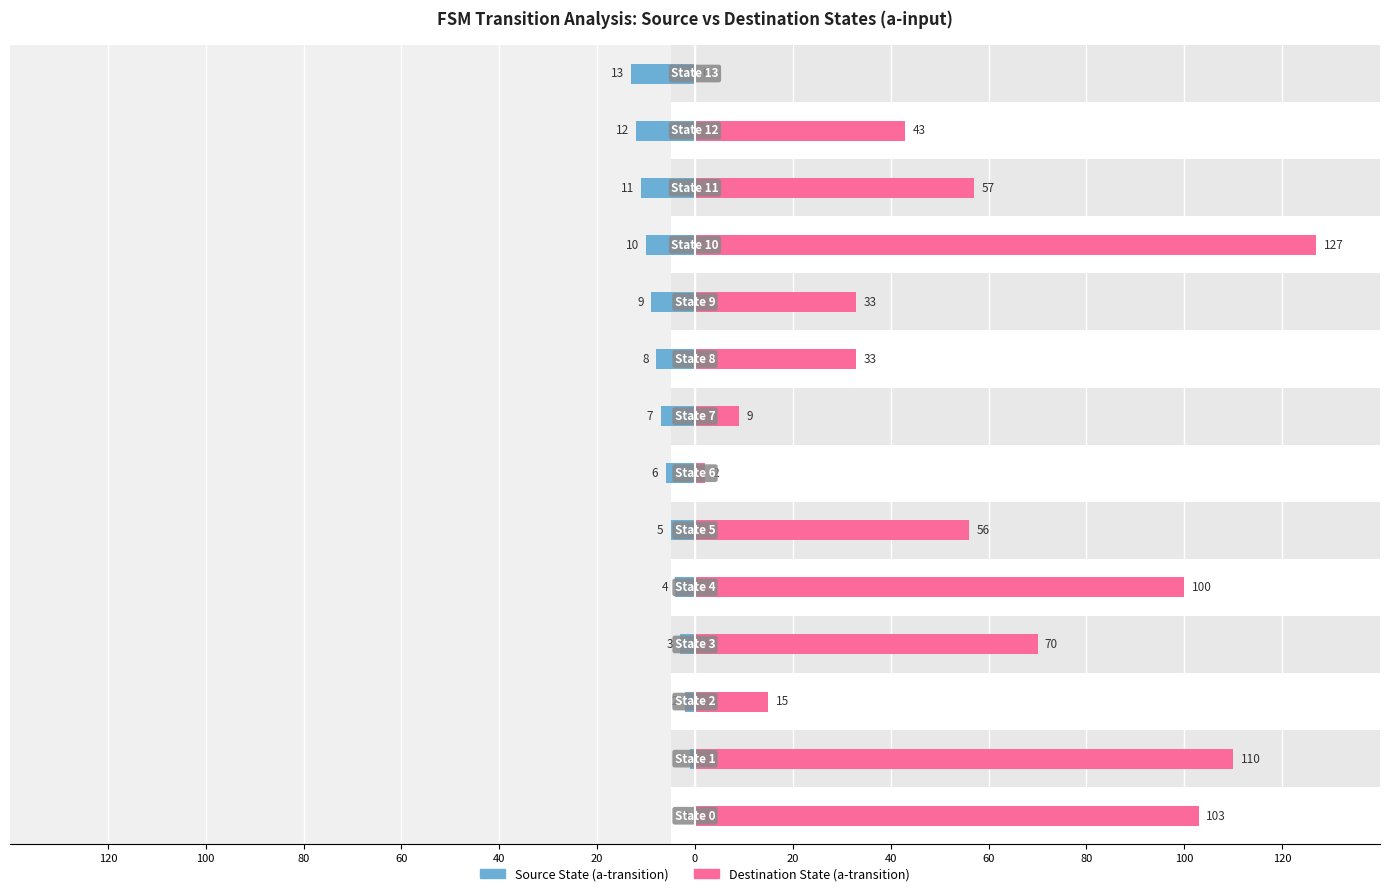

What value does the Source State (a-transition) series have at 20, to the nearest 10?

-10